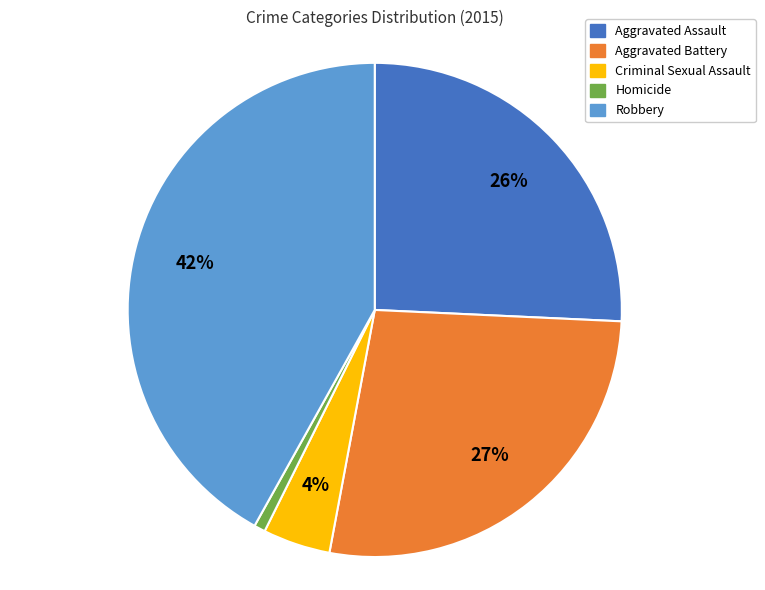

To the nearest percent, what is the difference between the Aggravated Assault and Homicide slice percentages?

25%